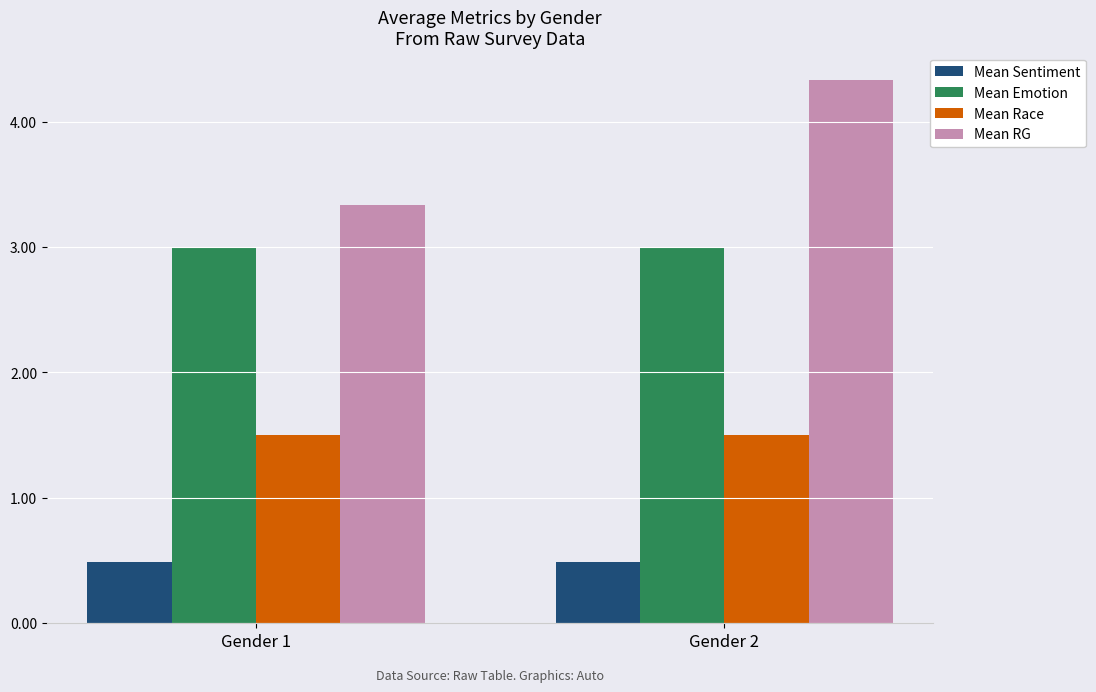

At how many categories does at least one series exceed 3?

2